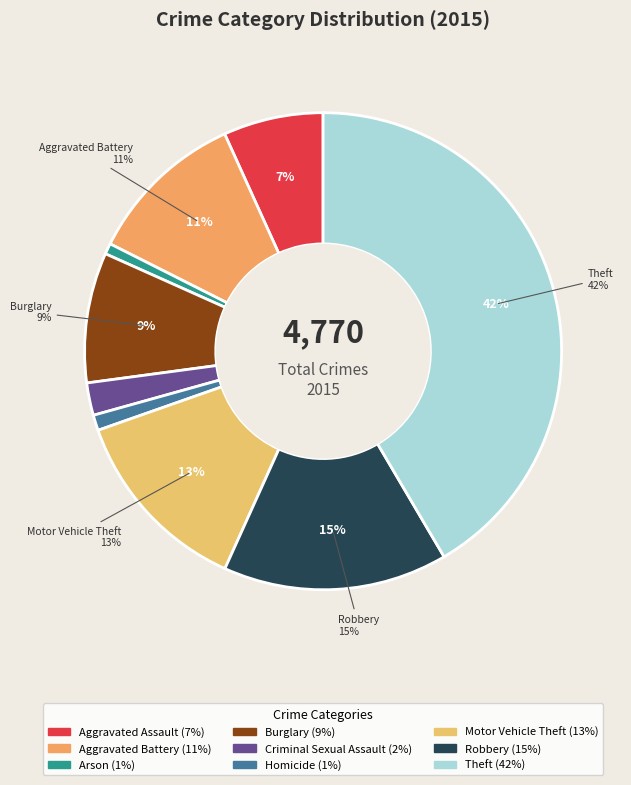

Is there a majority slice in this chart?

No